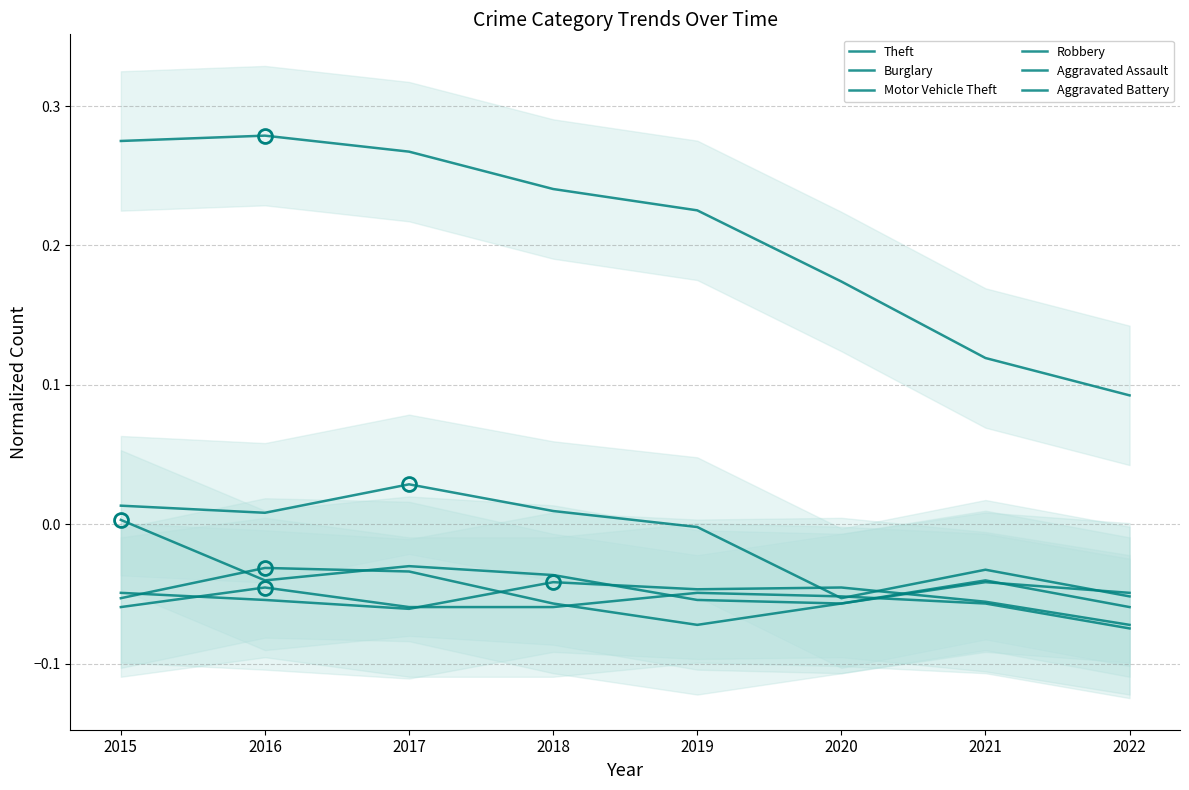

List the labels in order of Motor Vehicle Theft value, smallest first.

2020, 2019, 2022, 2021, 2016, 2018, 2017, 2015